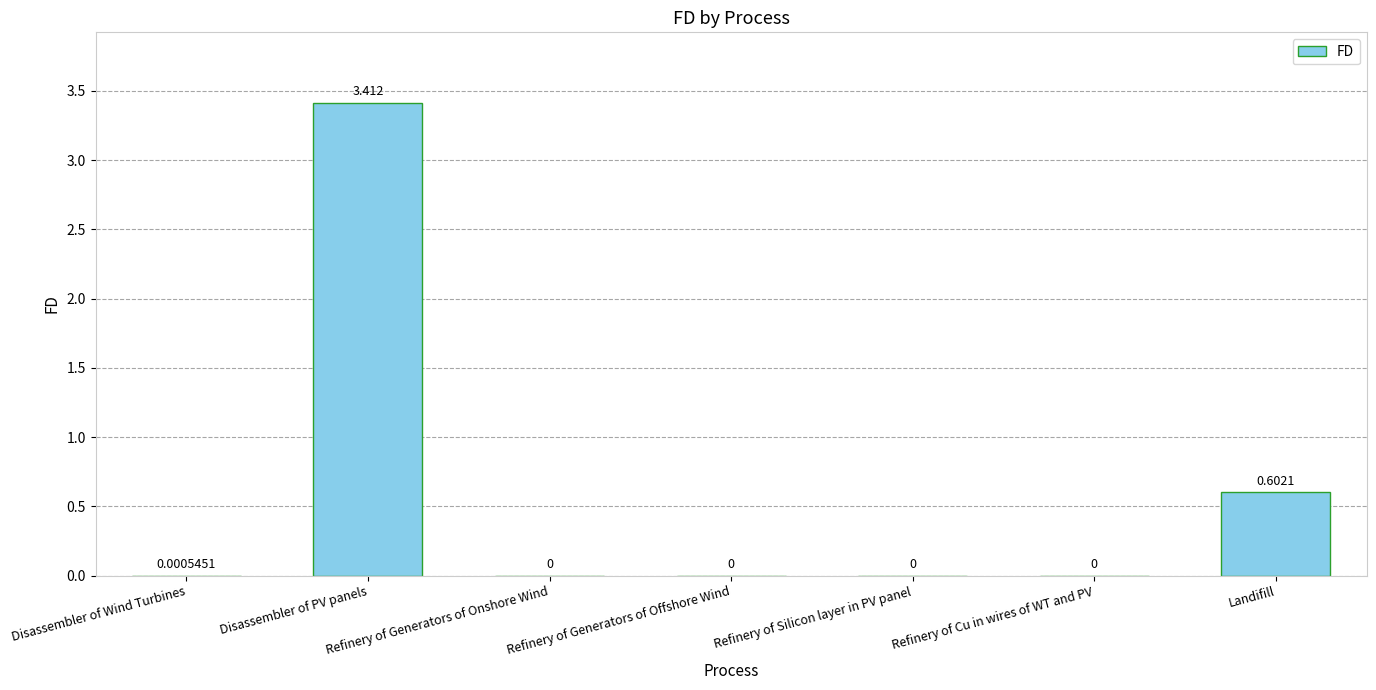

Which label corresponds to the largest value in the chart?

Disassembler of PV panels